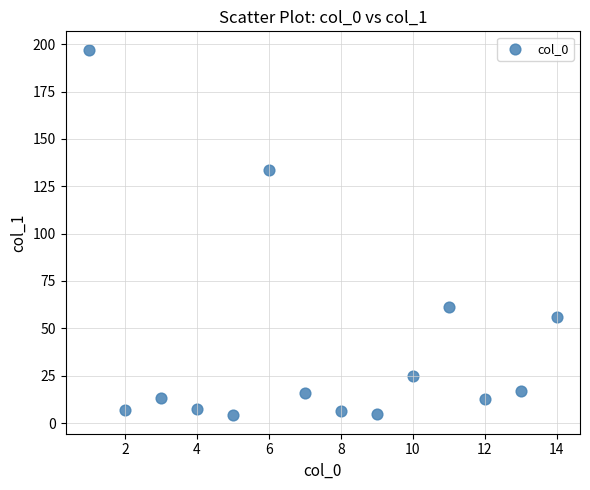

What is the range of Y values (max minus min)?

193.2